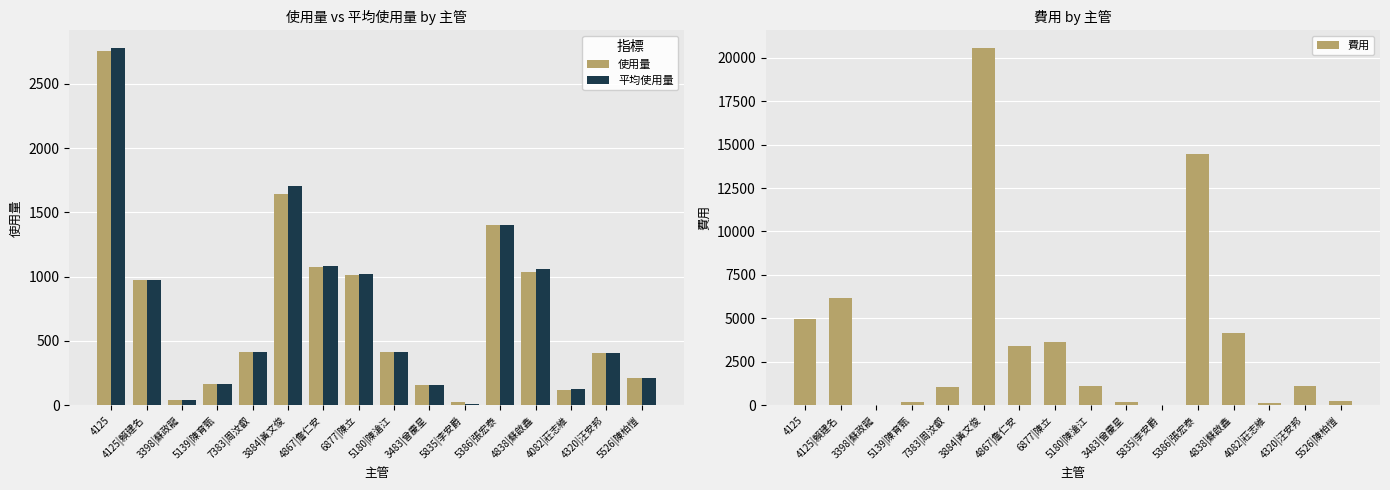

What is the label of the 11th bar from the left?

5835|李安爵